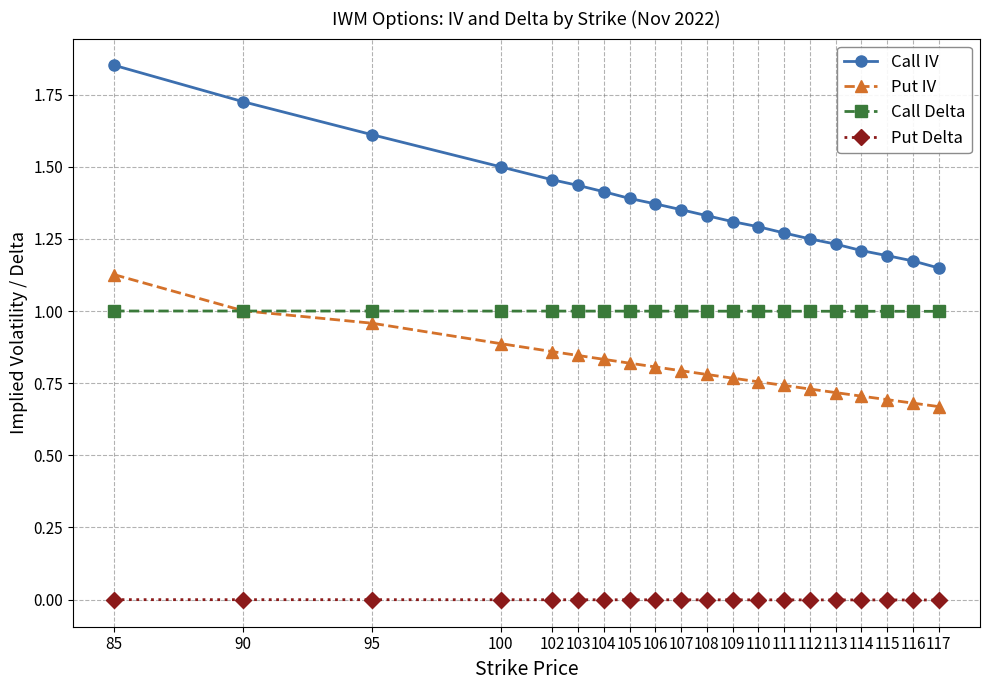

Which category has the highest value across all series?

85